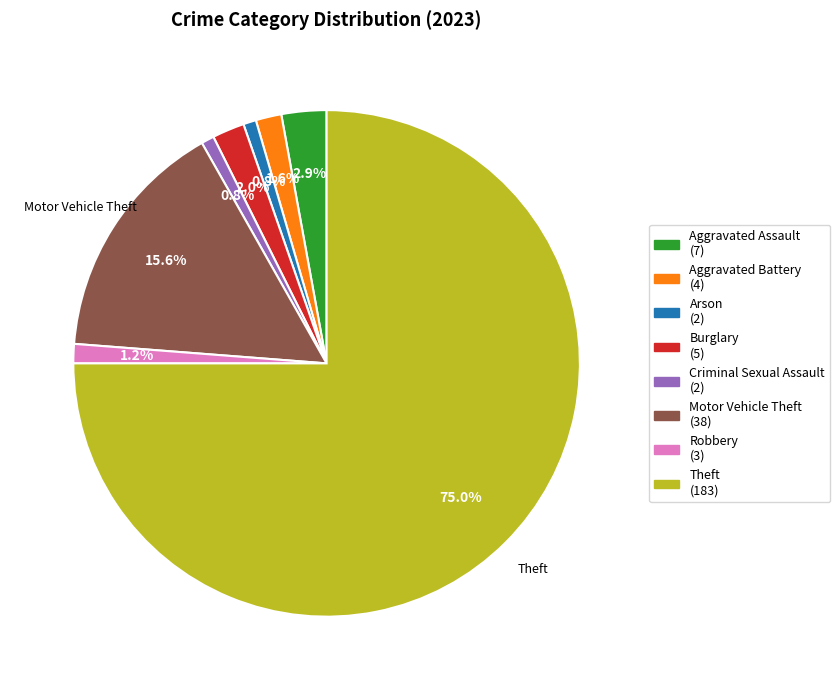

Is there any slice that represents more than half of the pie?

Yes